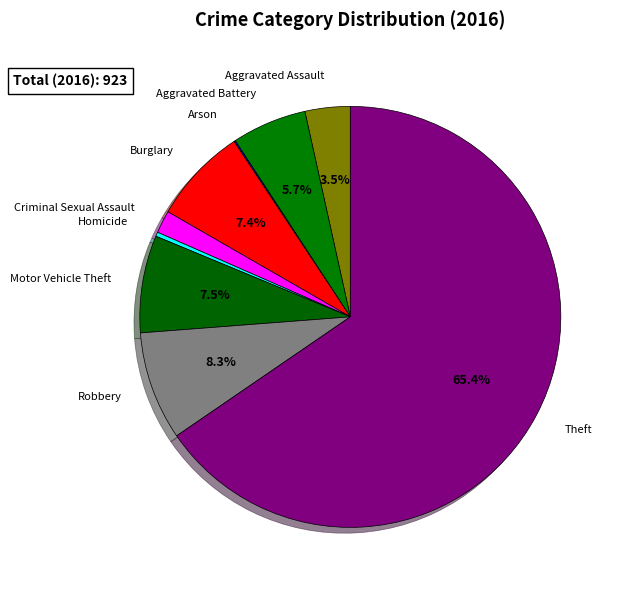

True or false: Aggravated Battery accounts for 6% of the total.

True